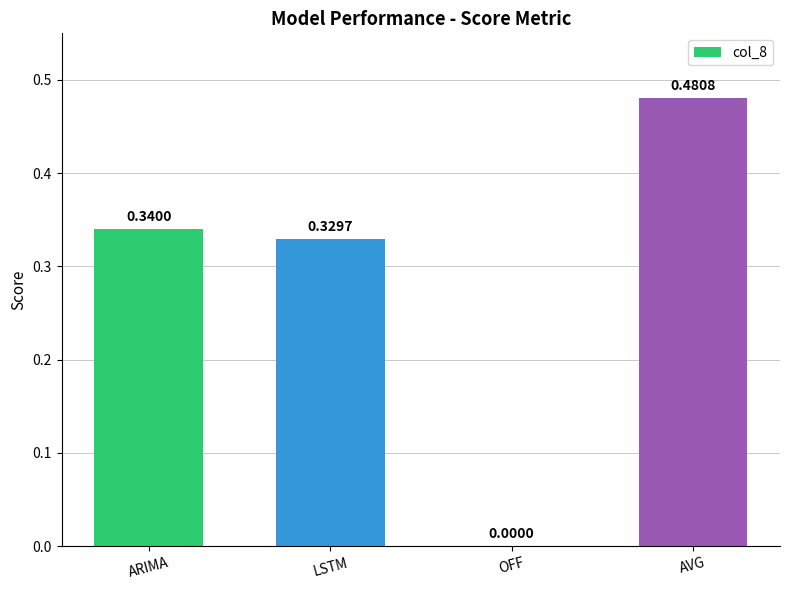

Which has a higher value, LSTM or OFF?

LSTM